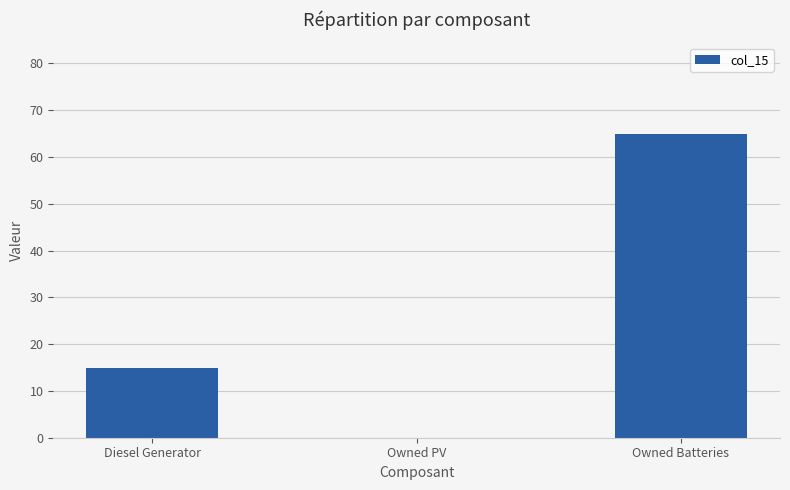

At which label is the value closest to 32?

Diesel Generator